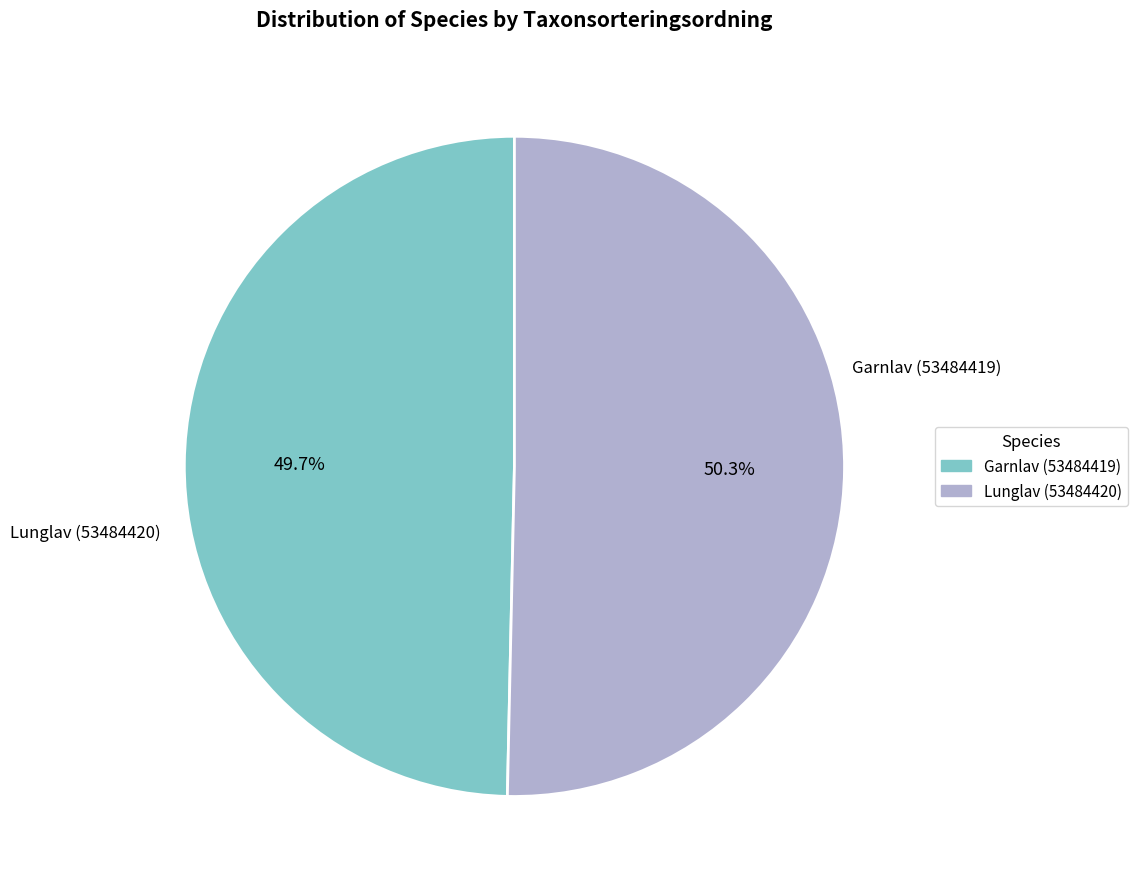

To the nearest percent, what is the combined percentage of Garnlav (53484419) and Lunglav (53484420)?

100%